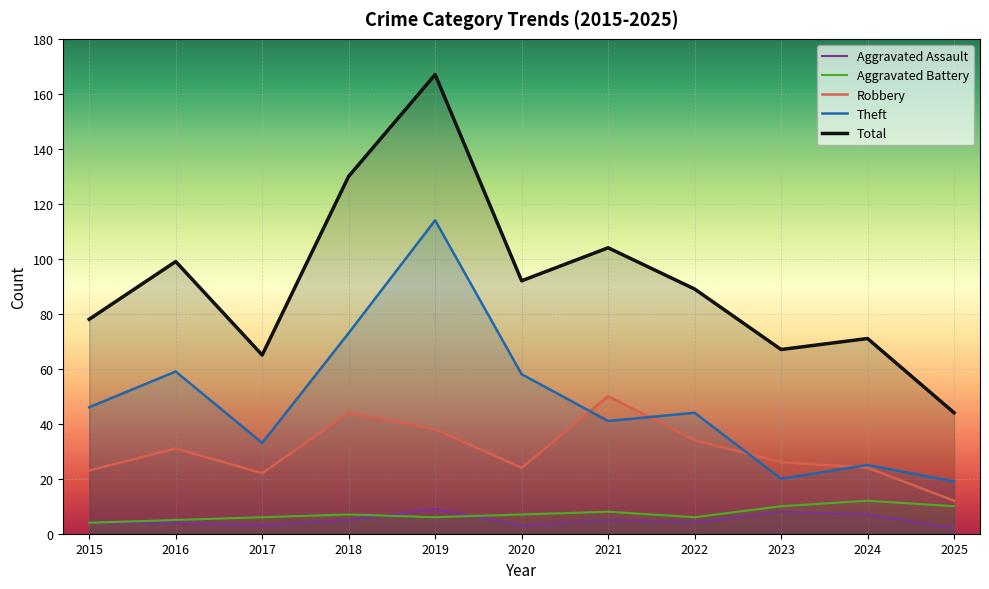

How many lines are shown in the chart?

5